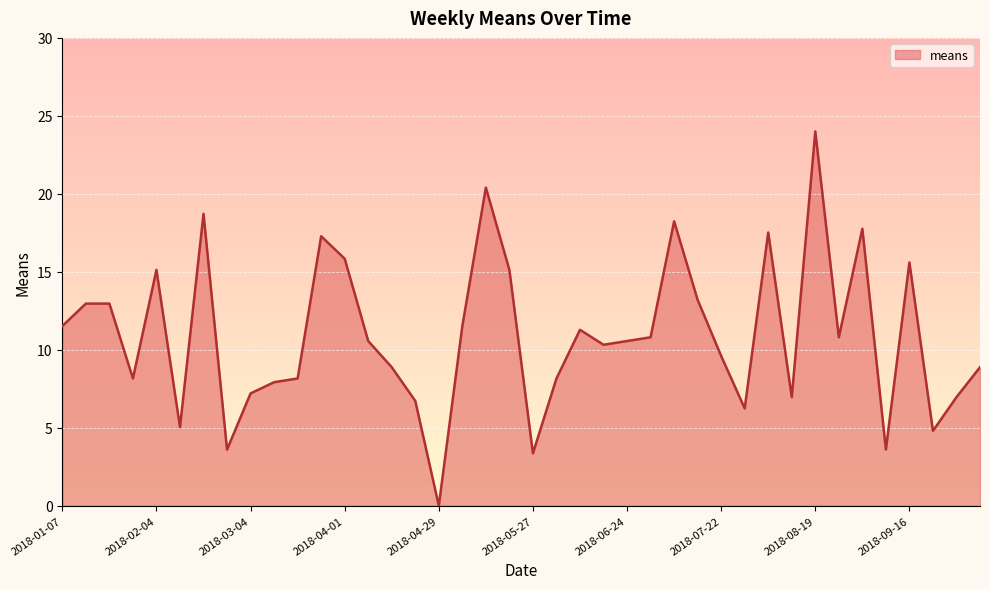

What is the difference between the maximum and minimum values?

24.0